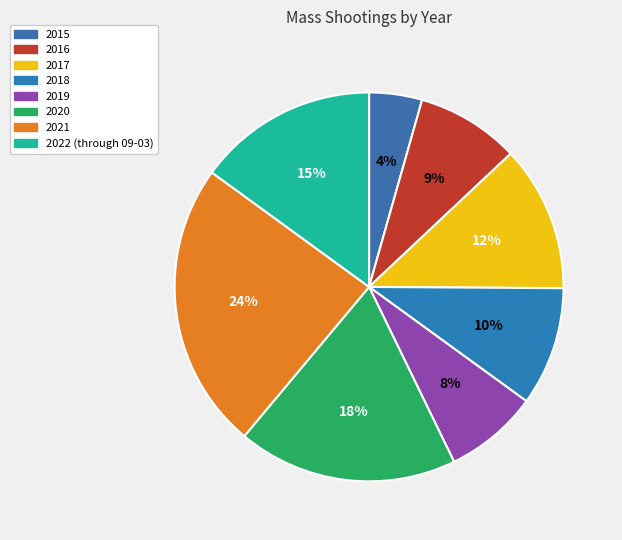

What percentage is the 2017 slice, to the nearest percent?

12%